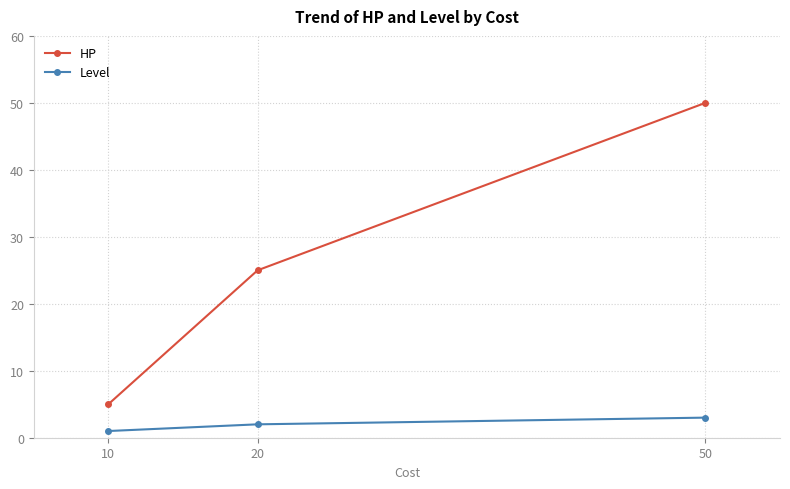

True or false: HP has a value of 25 at 20.

True